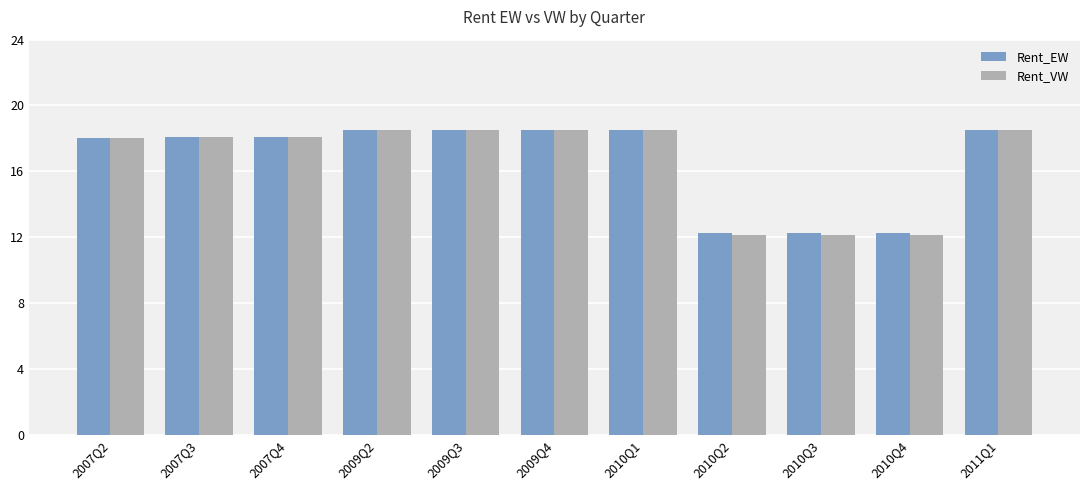

What is the difference between the second highest and second lowest values in the Rent_VW series?

6.3